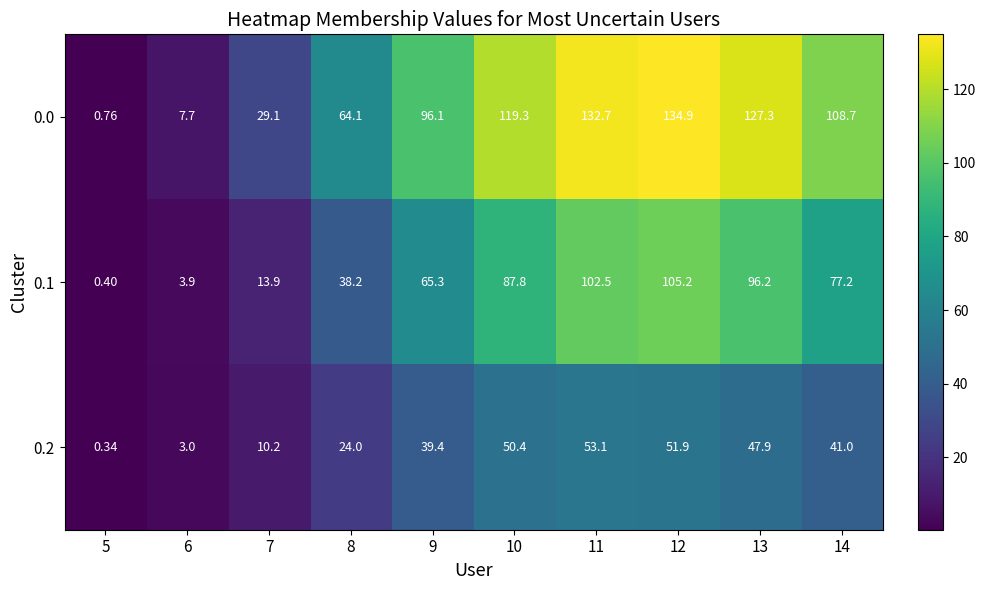

What is the greatest value displayed?

134.9